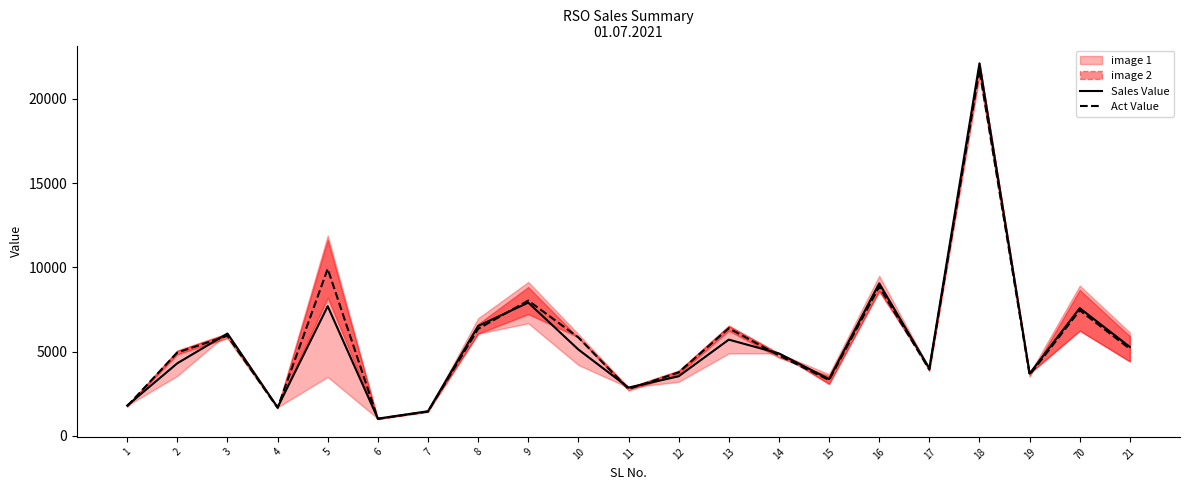

Where does the Act Value series first go above 4950?

2